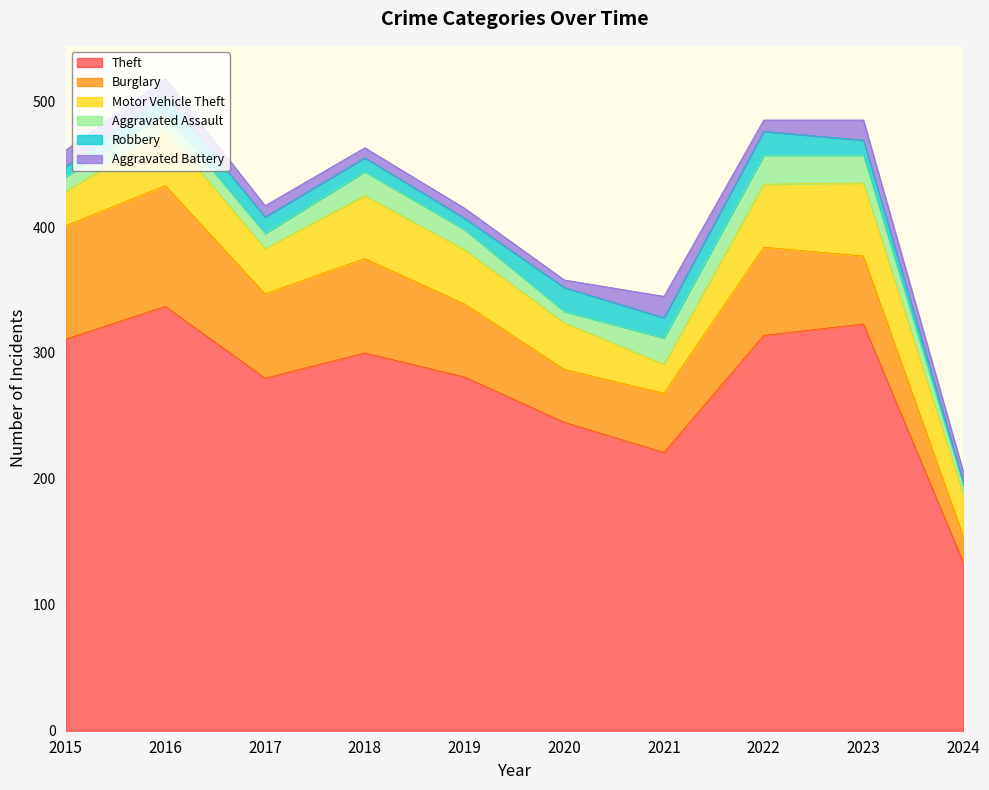

Reading left to right, extract all data points from this chart.

Theft: 2015=311	2016=337	2017=280	2018=300	2019=281	2020=245	2021=221	2022=314	2023=323	2024=134
Burglary: 2015=90	2016=96	2017=67	2018=75	2019=58	2020=42	2021=47	2022=70	2023=54	2024=21
Motor Vehicle Theft: 2015=27	2016=44	2017=36	2018=50	2019=43	2020=37	2021=23	2022=50	2023=58	2024=33
Aggravated Assault: 2015=12	2016=13	2017=12	2018=19	2019=16	2020=9	2021=21	2022=23	2023=22	2024=7
Robbery: 2015=8	2016=15	2017=13	2018=11	2019=9	2020=19	2021=16	2022=19	2023=12	2024=3
Aggravated Battery: 2015=13	2016=13	2017=9	2018=8	2019=8	2020=6	2021=17	2022=9	2023=16	2024=8